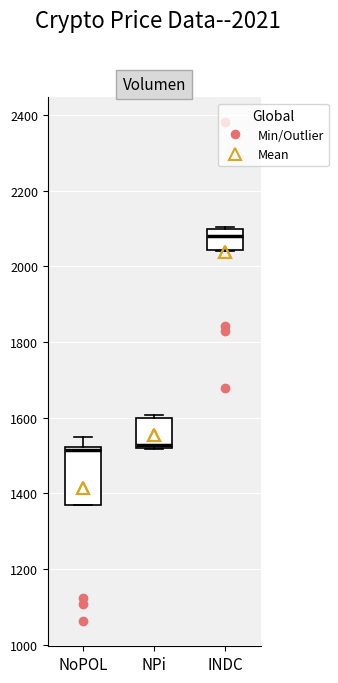

Where is the upper edge of the box for NoPOL on the y-axis? The values are not printed on the chart, so give them approximately, as read against the axis.

1520